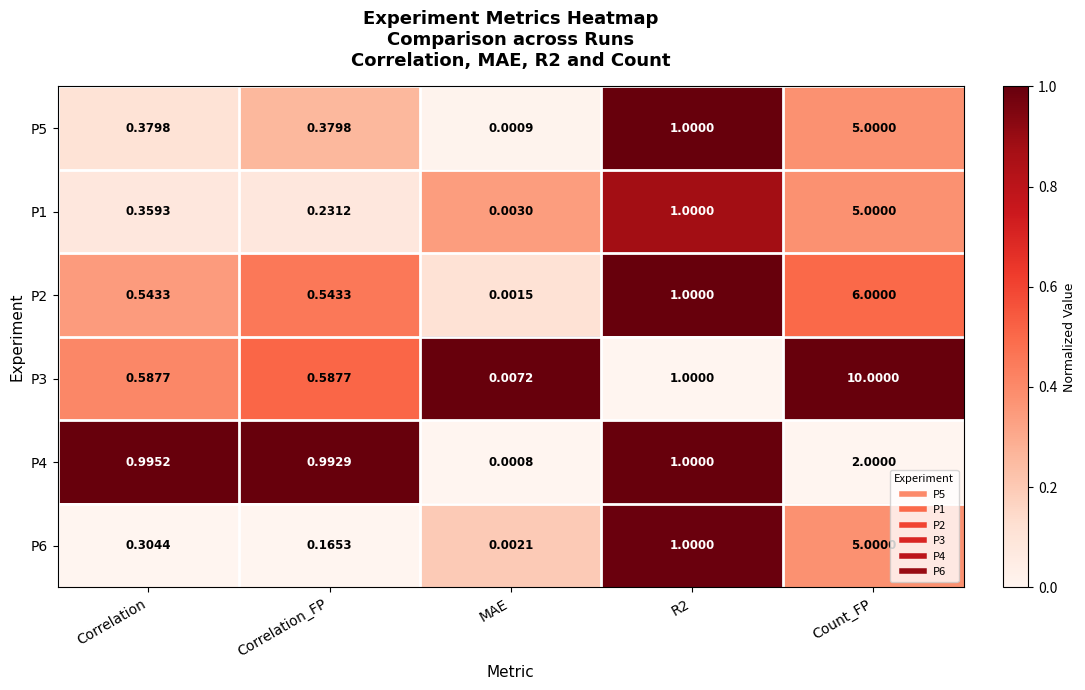

Is the value of P1 at Count_FP greater than the value of P5 at Correlation?

Yes